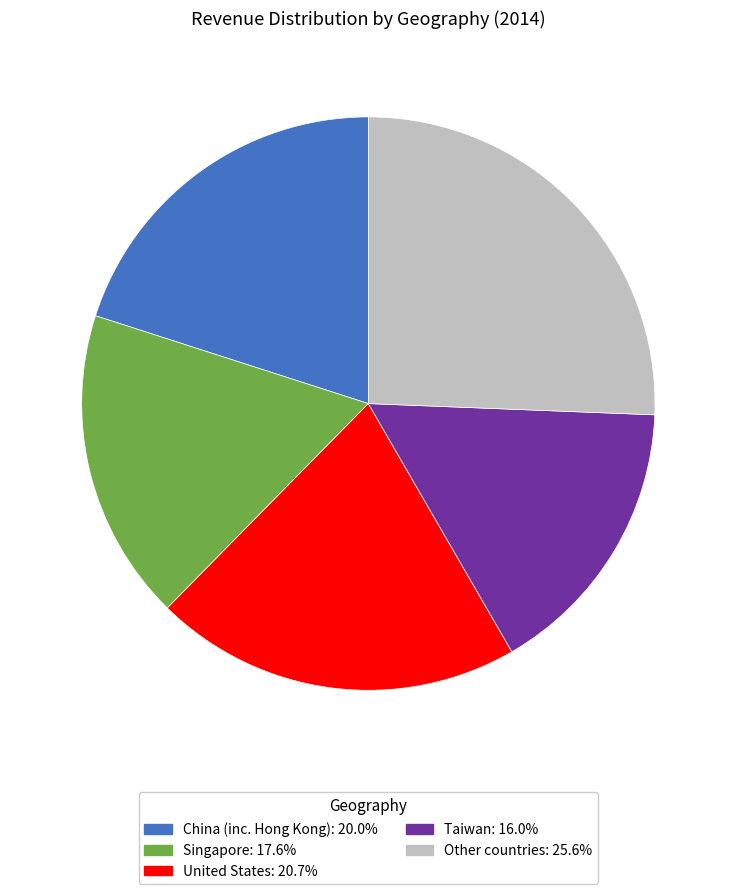

True or false: Singapore accounts for 32% of the total.

False